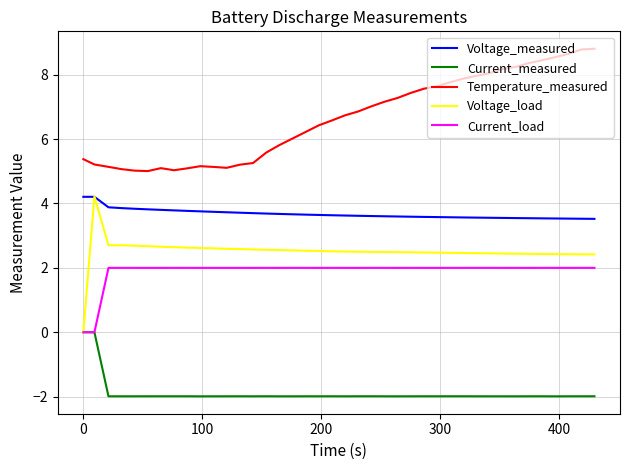

Which series has the widest spread of values?

Voltage_load